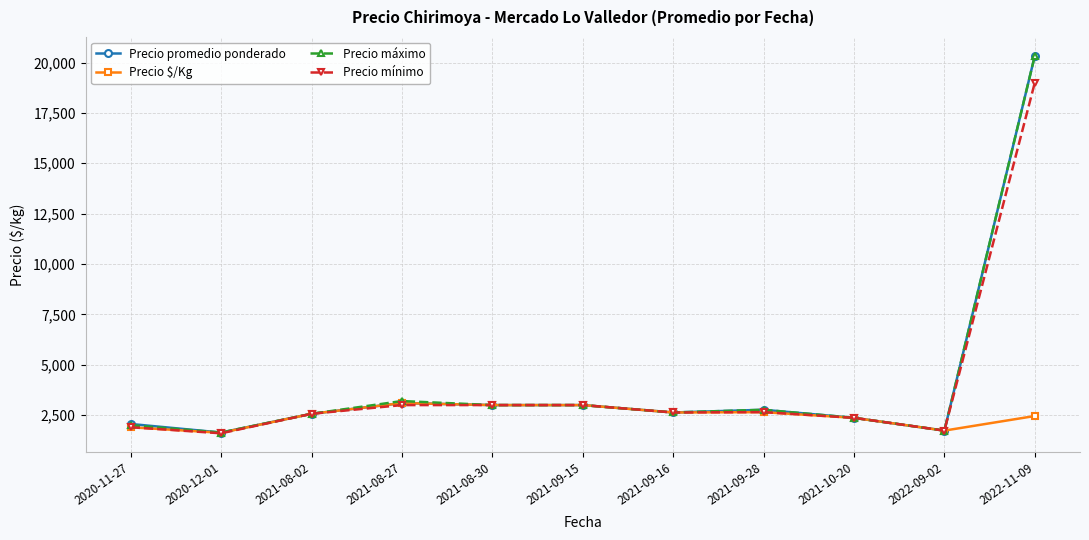

What is the label of the 9th point from the left?

2021-10-20